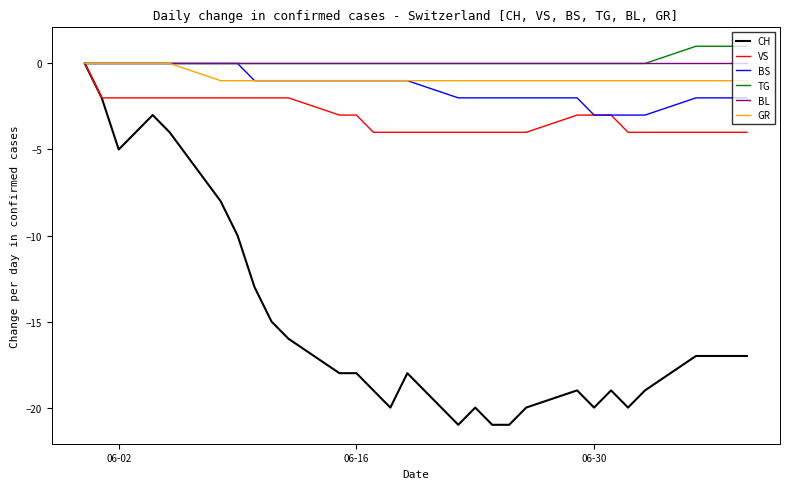

Reading left to right, extract all data points from this chart.

CH: 0	-2	-5	-4	-3	-4	-8	-10	-13	-15	-16	-18	-18	-19	-20	-18	-21	-20	-21	-21	-20	-19	-20	-19	-20	-19	-17	-17	-17	-17
VS: 0	-2	-2	-2	-2	-2	-2	-2	-2	-2	-2	-3	-3	-4	-4	-4	-4	-4	-4	-4	-4	-3	-3	-3	-4	-4	-4	-4	-4	-4
BS: 0	0	0	0	0	0	0	0	-1	-1	-1	-1	-1	-1	-1	-1	-2	-2	-2	-2	-2	-2	-3	-3	-3	-3	-2	-2	-2	-2
TG: 0	0	0	0	0	0	0	0	0	0	0	0	0	0	0	0	0	0	0	0	0	0	0	0	0	0	1	1	1	1
BL: 0	0	0	0	0	0	0	0	0	0	0	0	0	0	0	0	0	0	0	0	0	0	0	0	0	0	0	0	0	0
GR: 0	0	0	0	0	0	-1	-1	-1	-1	-1	-1	-1	-1	-1	-1	-1	-1	-1	-1	-1	-1	-1	-1	-1	-1	-1	-1	-1	-1